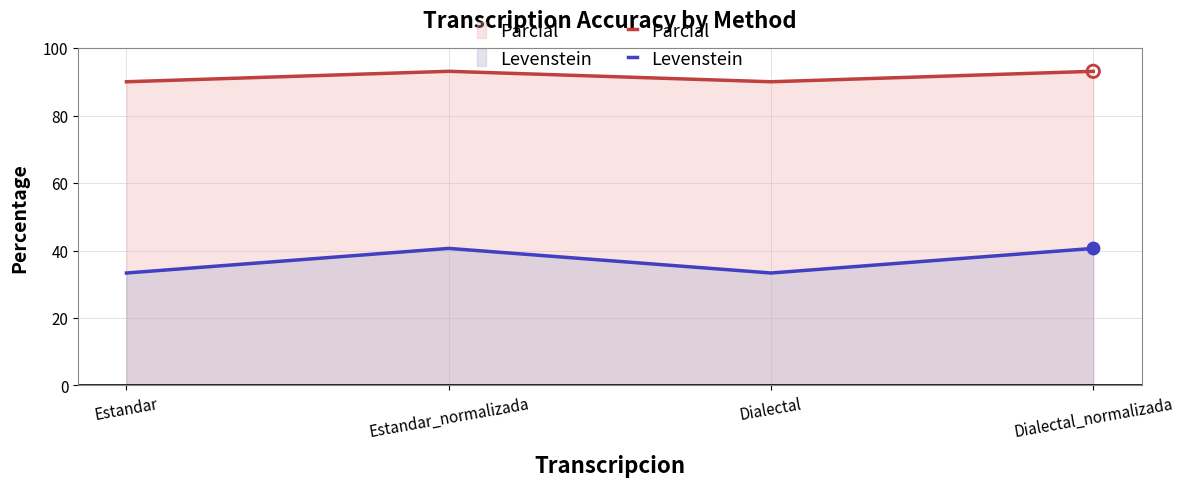

At which category is the sum across all series the highest?

Estandar_normalizada